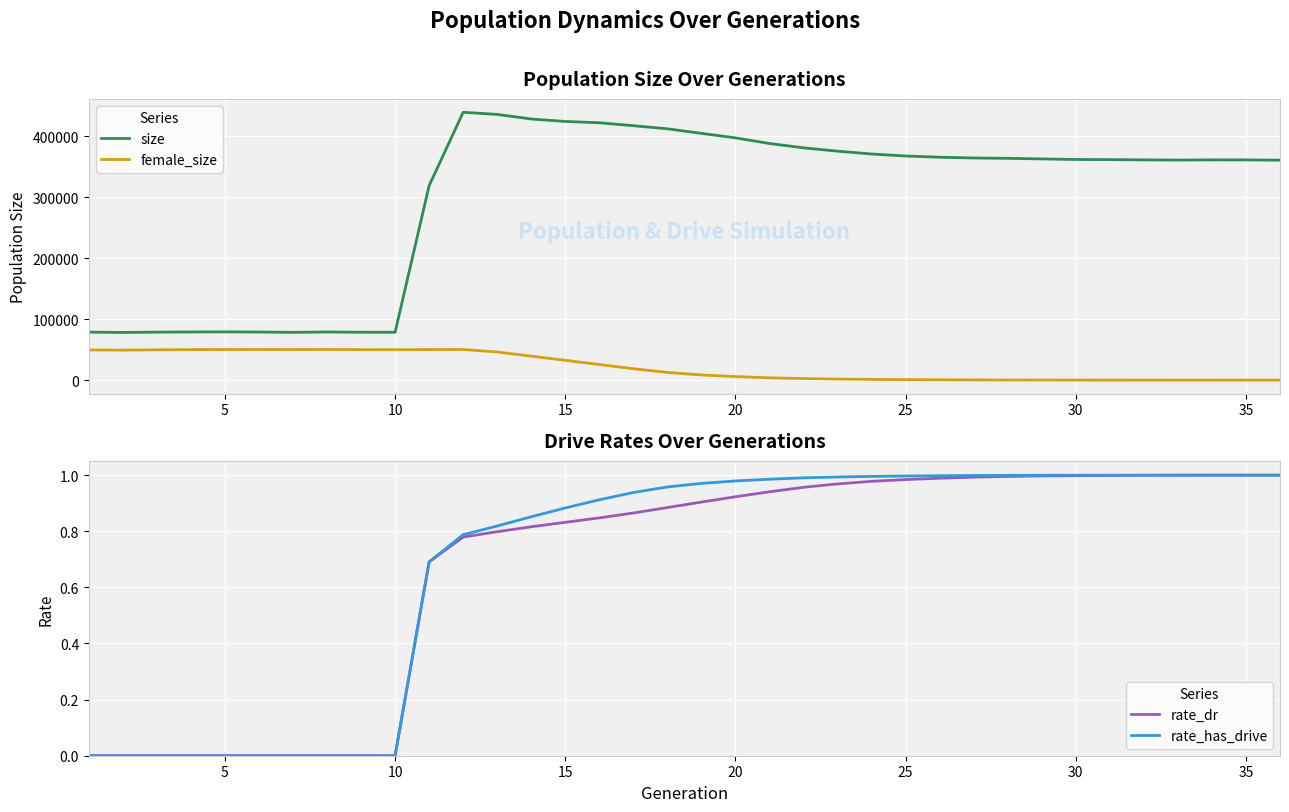

The value of rate_dr at 35 is 1.0. True or false?

True